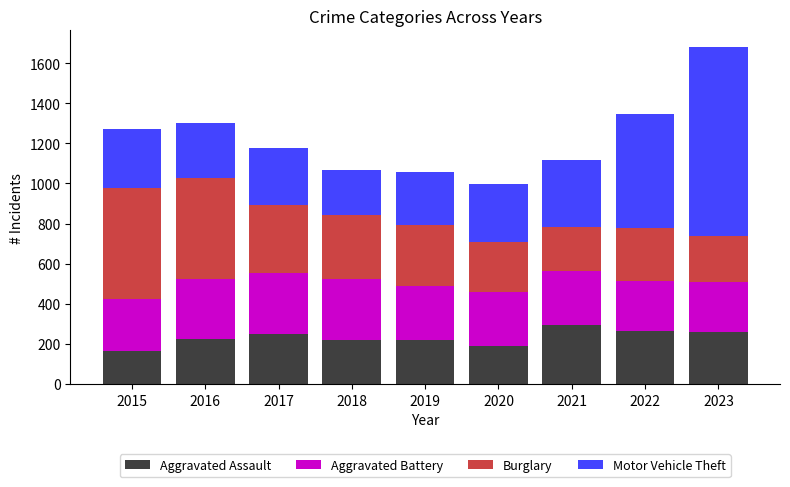

How many values in the Aggravated Assault series are below 225?

4